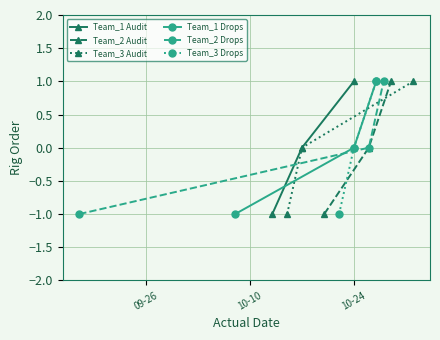

What are all the series names shown in the legend?

Team_1 Audit, Team_2 Audit, Team_3 Audit, Team_1 Drops, Team_2 Drops, Team_3 Drops